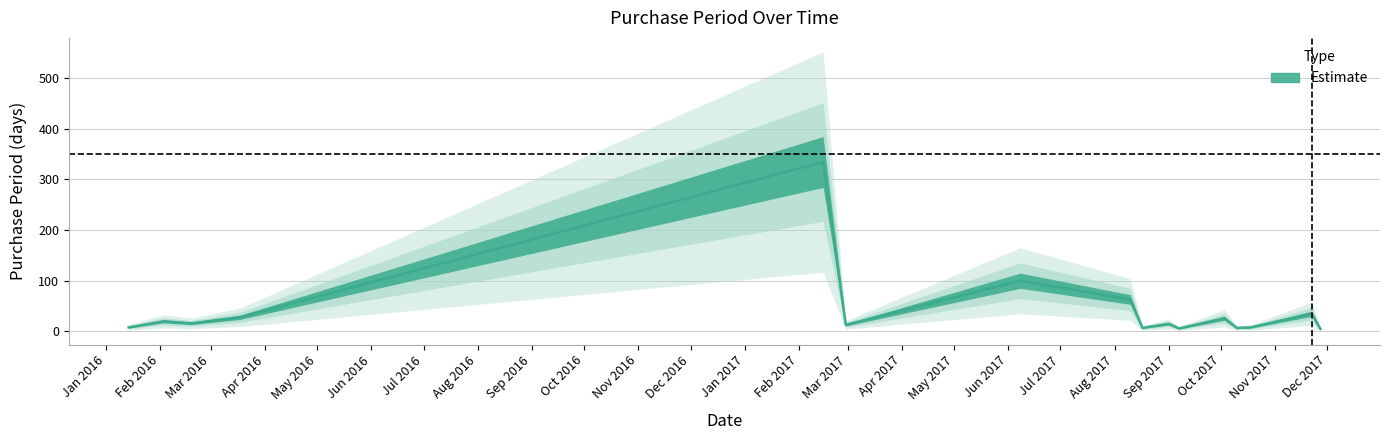

List the labels in order of value, largest first.

2017-02-15, 2017-06-08, 2017-08-10, 2017-11-22, 2016-03-18, 2017-10-03, 2016-02-03, 2016-02-19, 2017-09-01, 2017-02-28, 2016-01-14, 2017-10-18, 2017-08-17, 2017-10-10, 2017-09-07, 2017-11-27